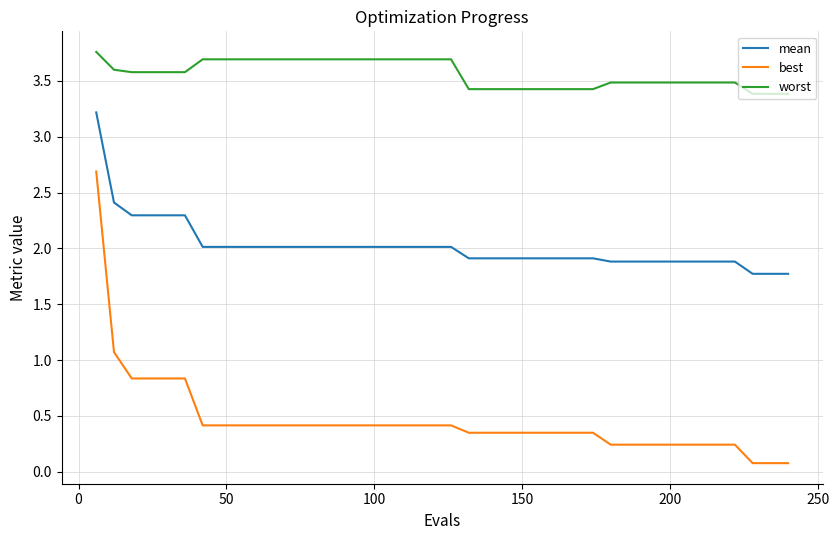

List the series in order of their peak value, highest first.

worst, mean, best